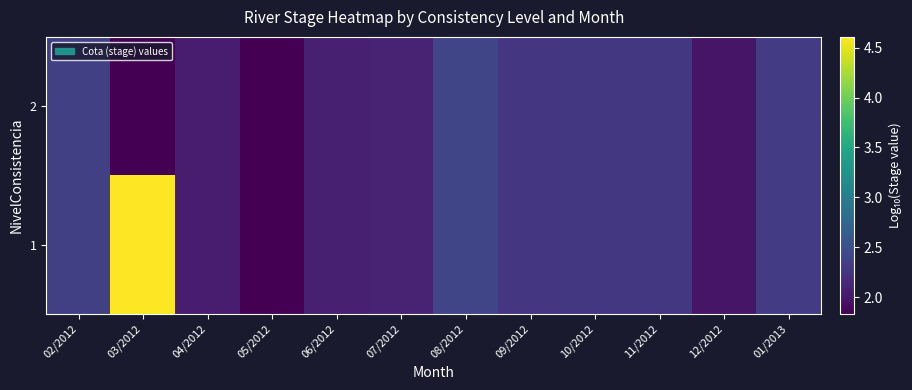

Reading left to right, what are all the values shown in this chart?

1: 02/2012=2.4	03/2012=4.6	04/2012=2.1	05/2012=1.8	06/2012=2.1	07/2012=2.1	08/2012=2.4	09/2012=2.3	10/2012=2.3	11/2012=2.3	12/2012=2.0	01/2013=2.3
2: 02/2012=2.4	03/2012=1.8	04/2012=2.1	05/2012=1.8	06/2012=2.1	07/2012=2.1	08/2012=2.4	09/2012=2.3	10/2012=2.3	11/2012=2.3	12/2012=2.0	01/2013=2.3